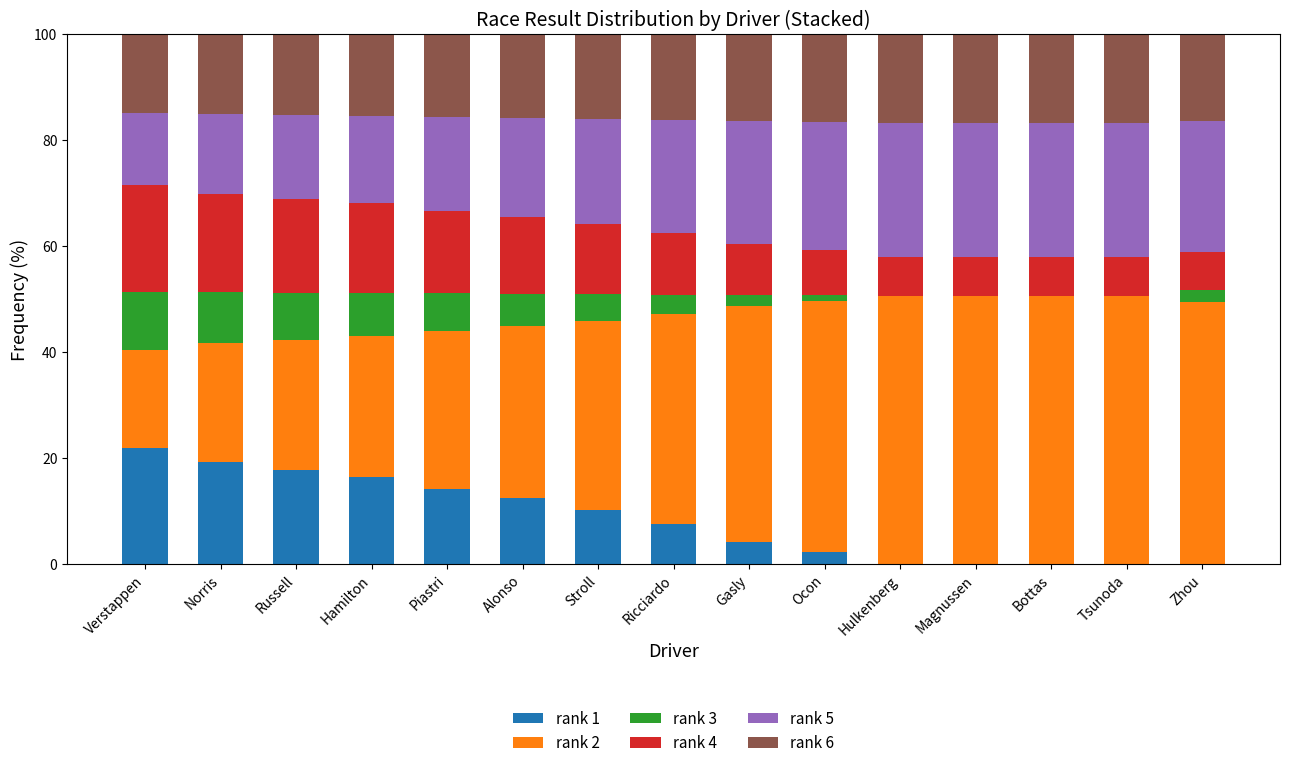

True or false: rank 1 has a value of 25.2 at Piastri.

False